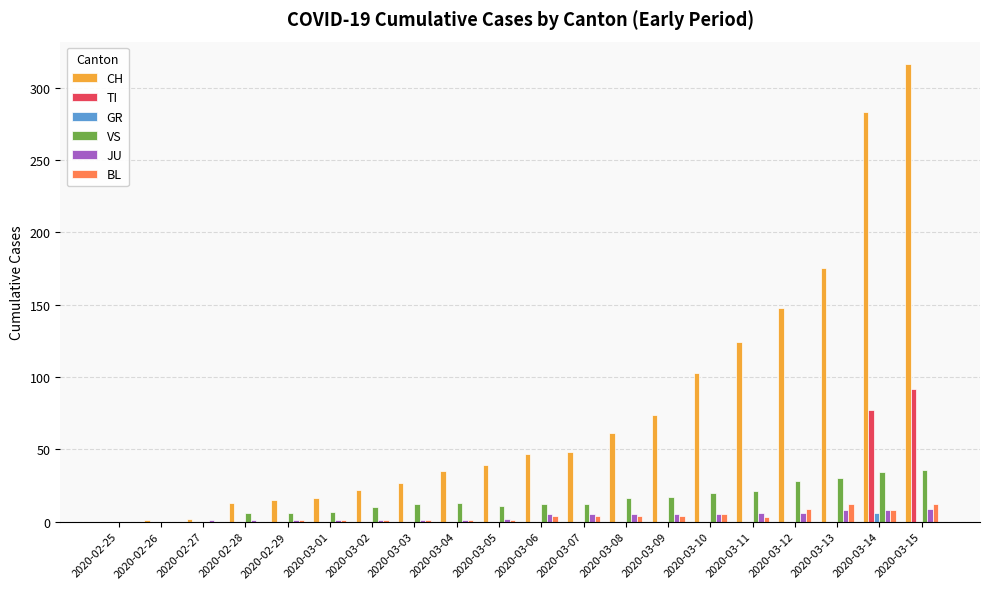

What is the sum of all GR values?

6